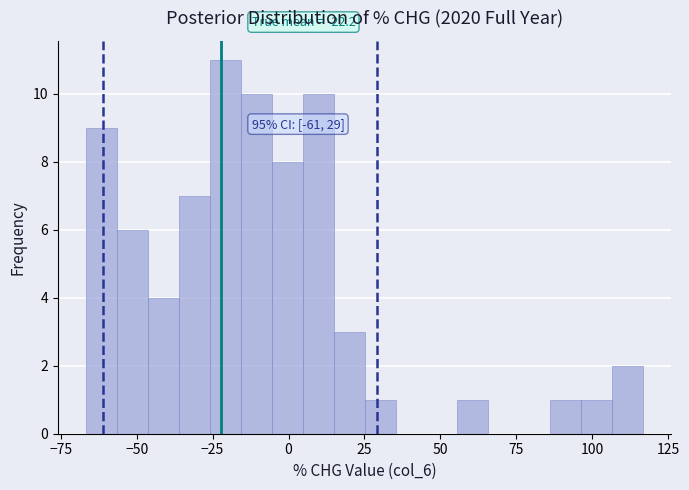

Around what value on the x-axis is the tallest bar? Give the approximate position of its centre, as read against the axis.

-20